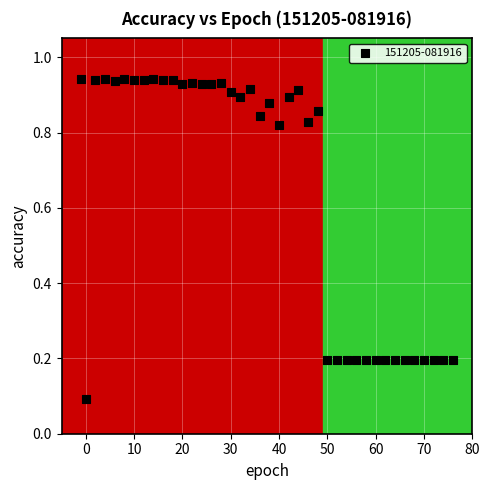

What is the range of X values (max minus min)?

77.0